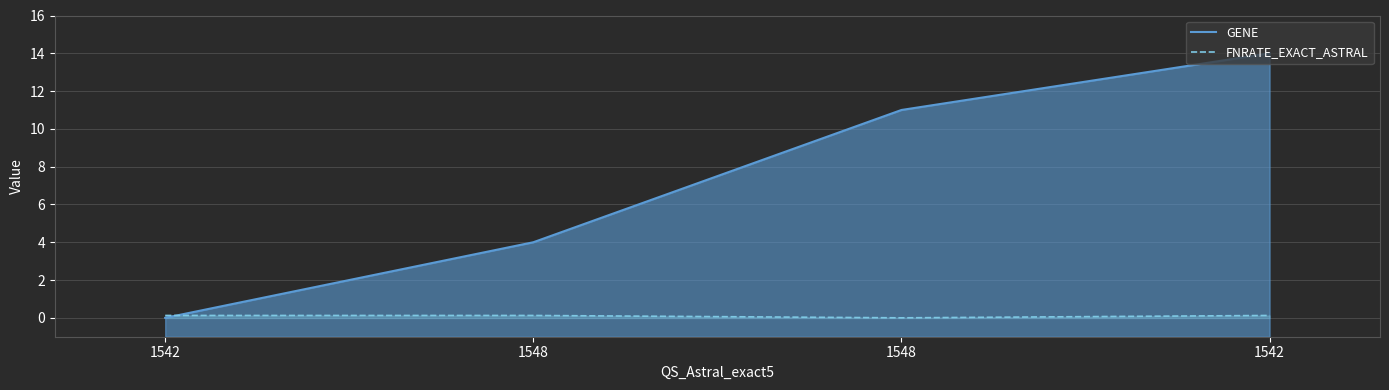

Is it true that GENE equals 11.0 at 1548?

True